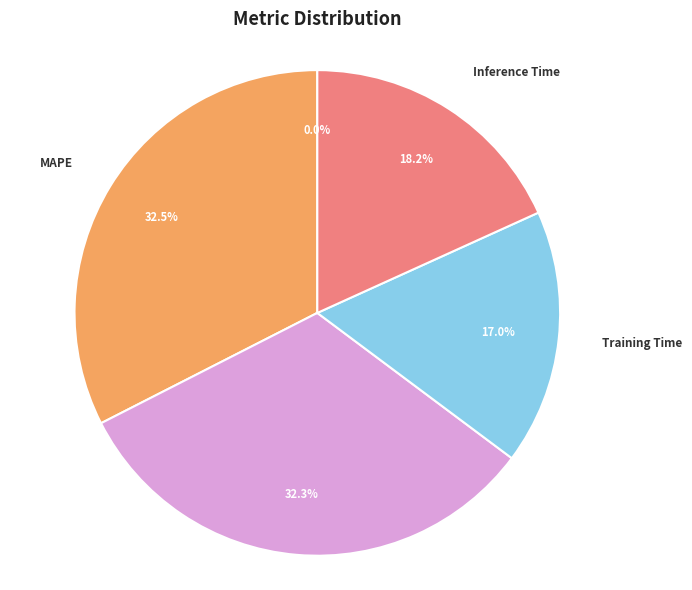

Is there any slice that represents more than half of the pie?

No